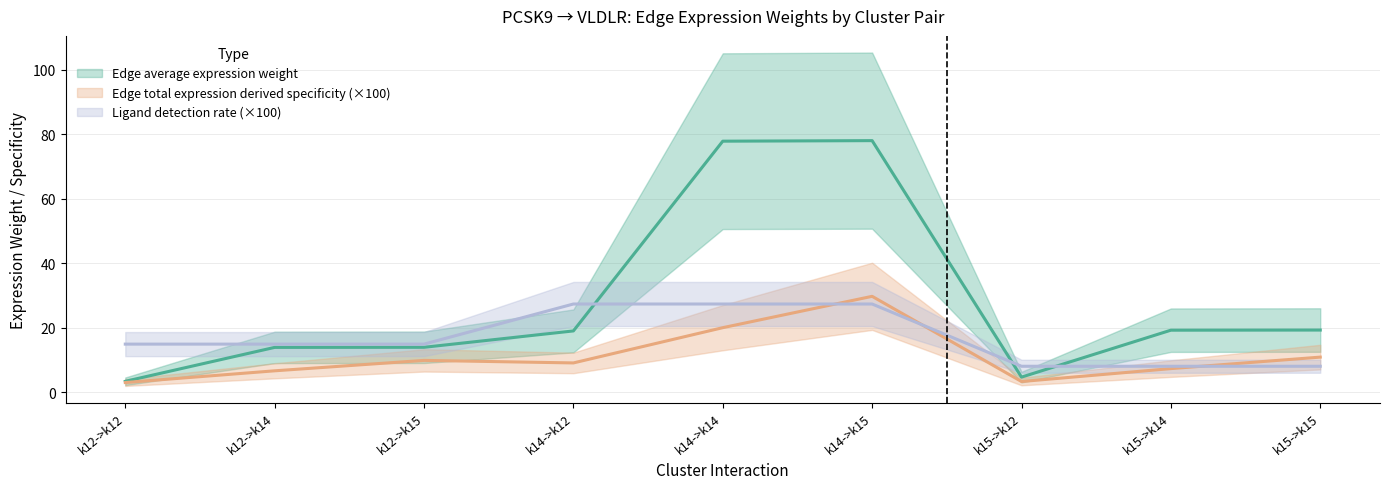

How many distinct data groups are displayed?

3